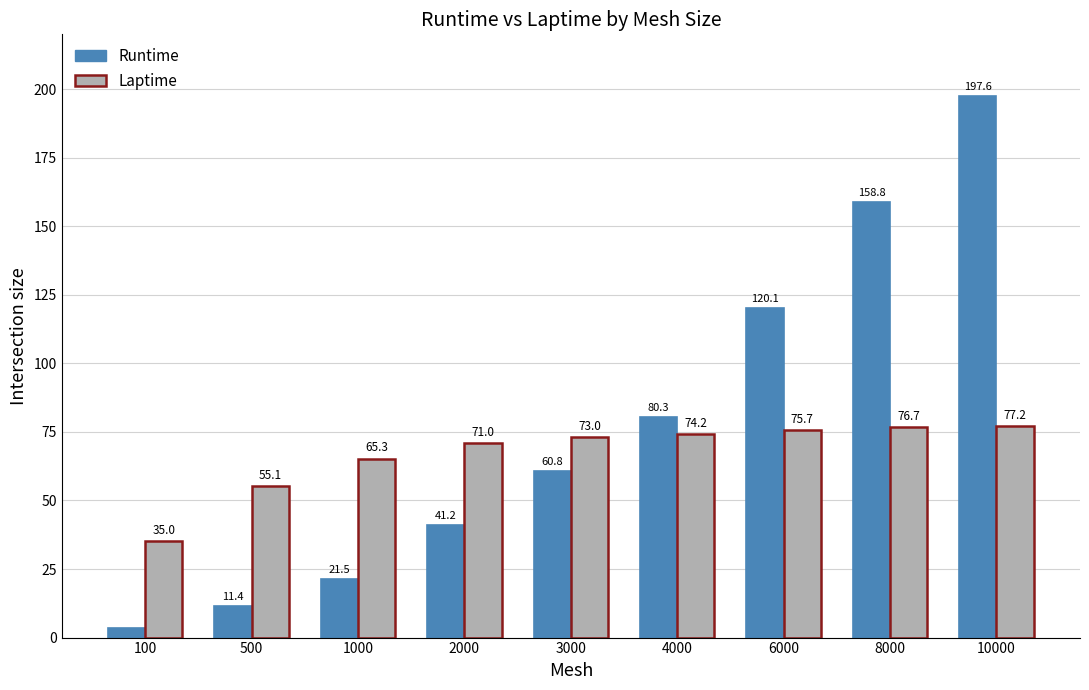

What is the maximum value shown in the chart?

197.6